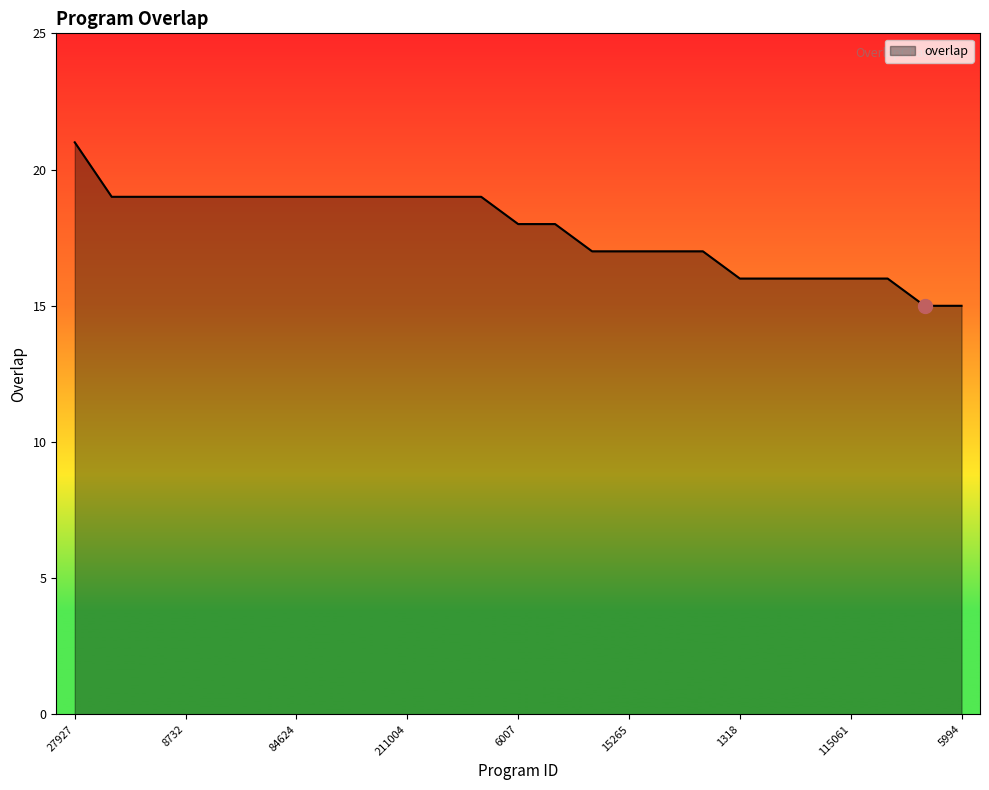

What is the maximum value shown in the chart?

21